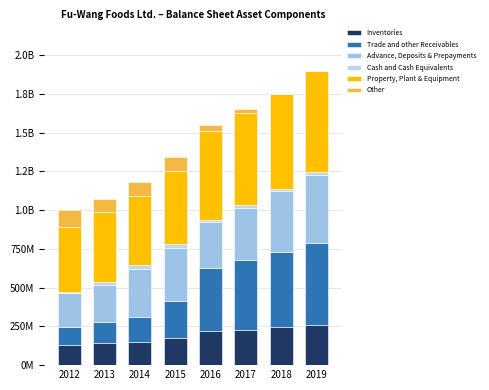

Does the chart contain stacked bars?

Yes